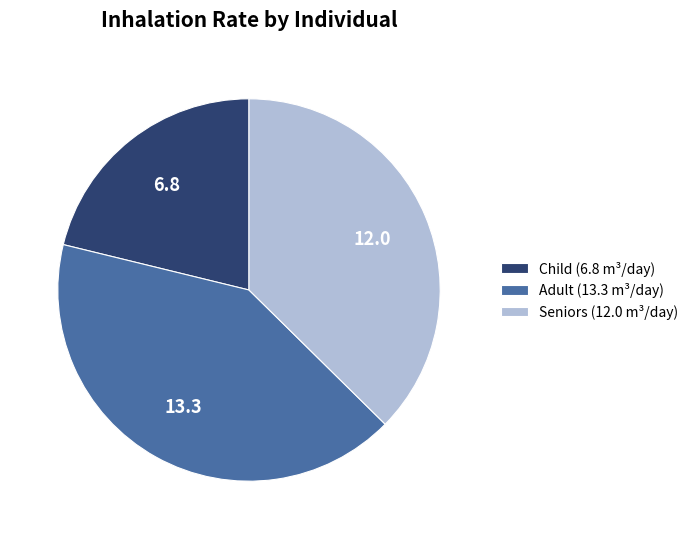

What is the ratio of the value at Seniors (12.0 m³/day) to the value at Child (6.8 m³/day)?

1.8